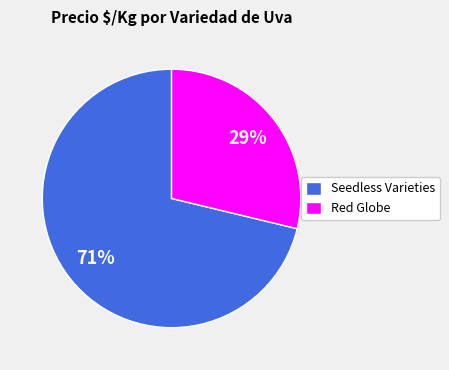

Which category has the biggest portion of the pie?

Seedless Varieties